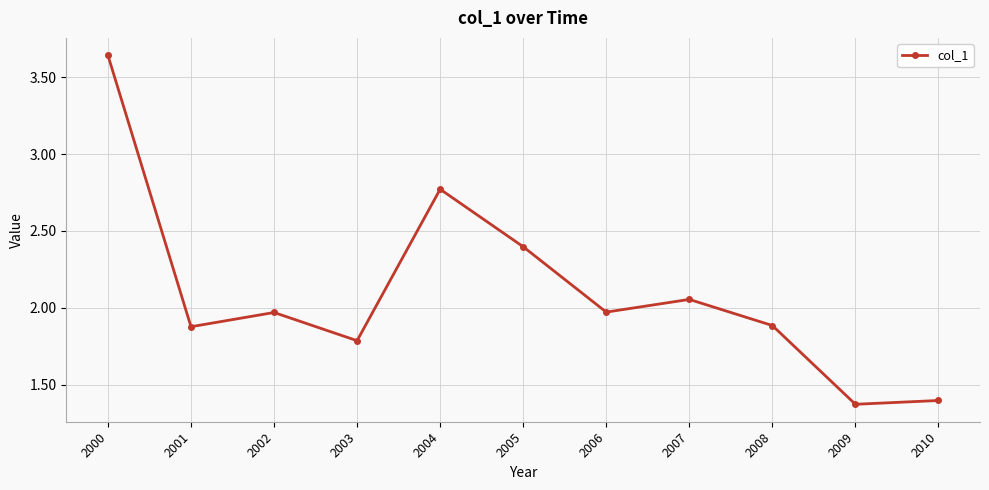

What is the approximate value at 2008?

1.9